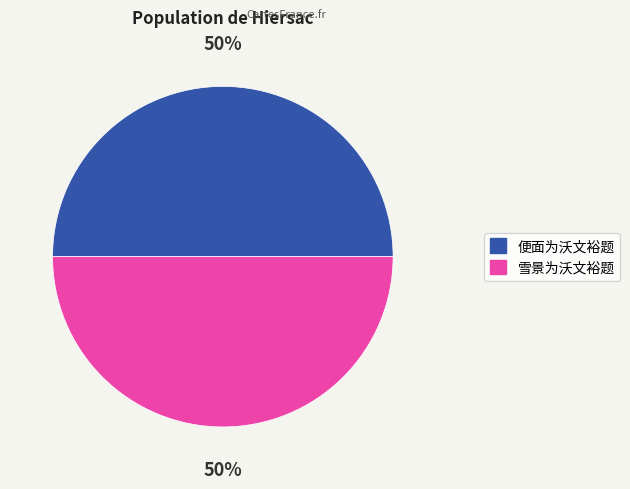

Is the sum of 便面为沃文裕题 and 雪景为沃文裕题 greater than half?

Yes